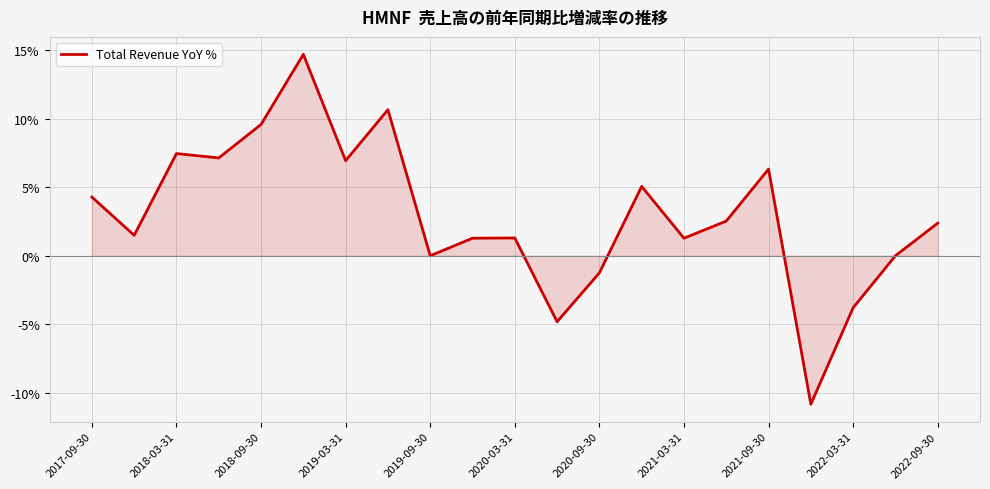

What is the smallest value displayed?

-10.8